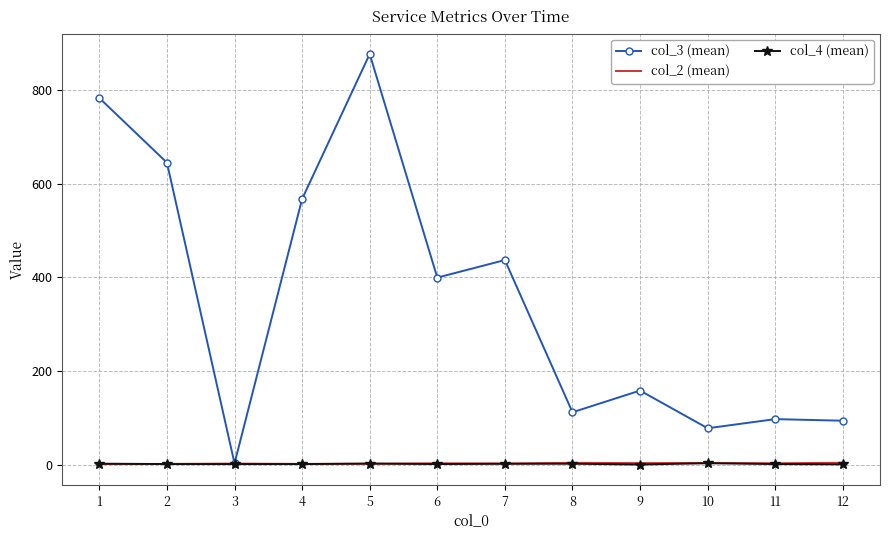

Which series has the widest spread of values?

col_3 (mean)